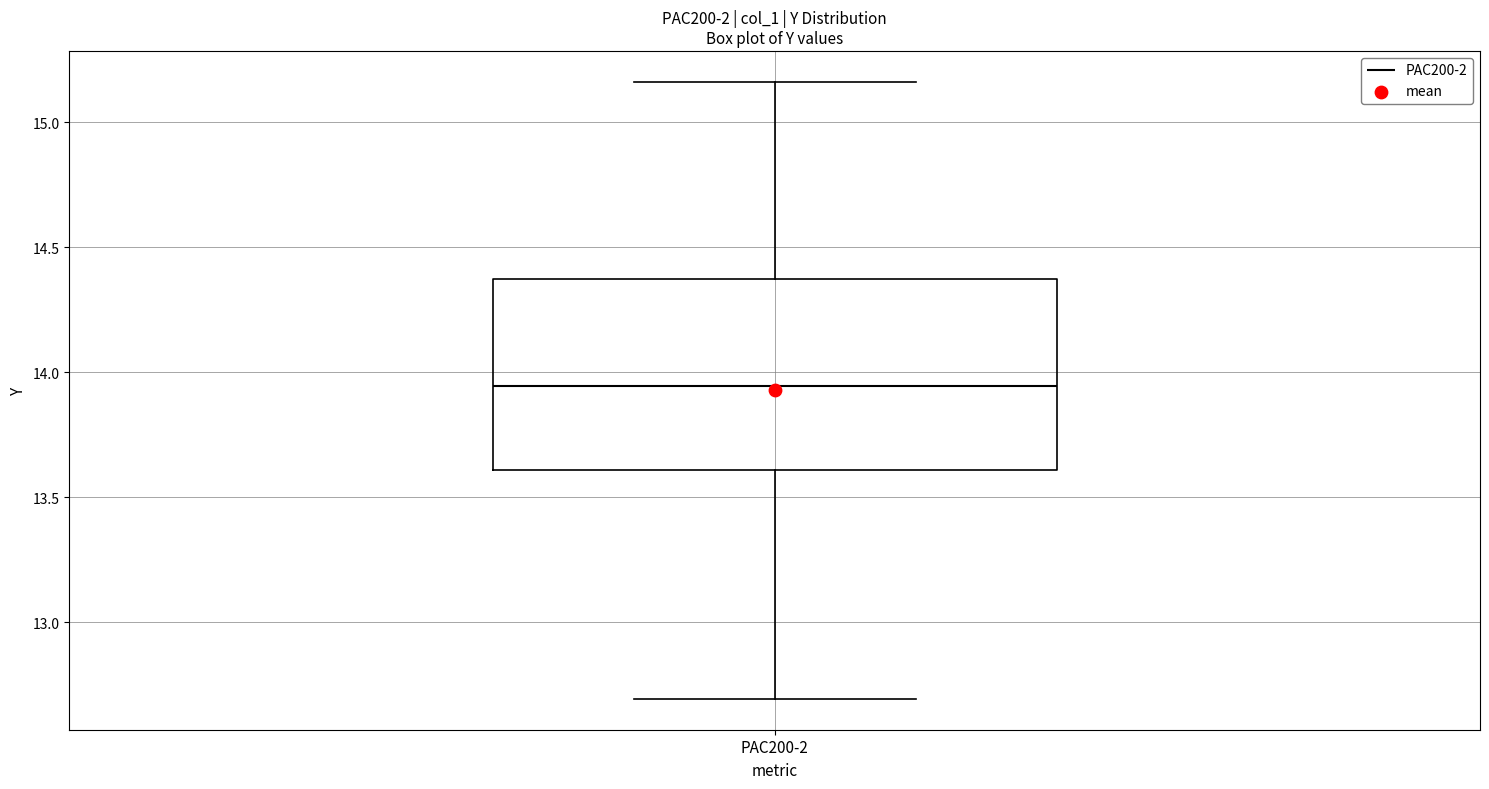

Read this box plot against the y-axis: the position of the median line, the range covered by the box, and the ends of both whiskers. The values are not printed on the chart, so give them approximately, as read against the axis.

median 13.95, box 13.60 to 14.35, whiskers 12.70 to 15.15